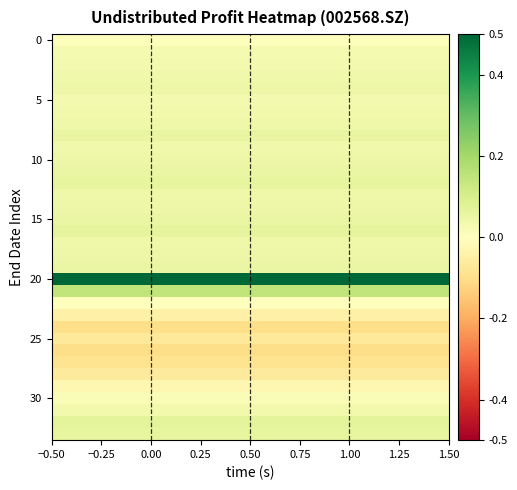

Count the number of data series in this chart.

34